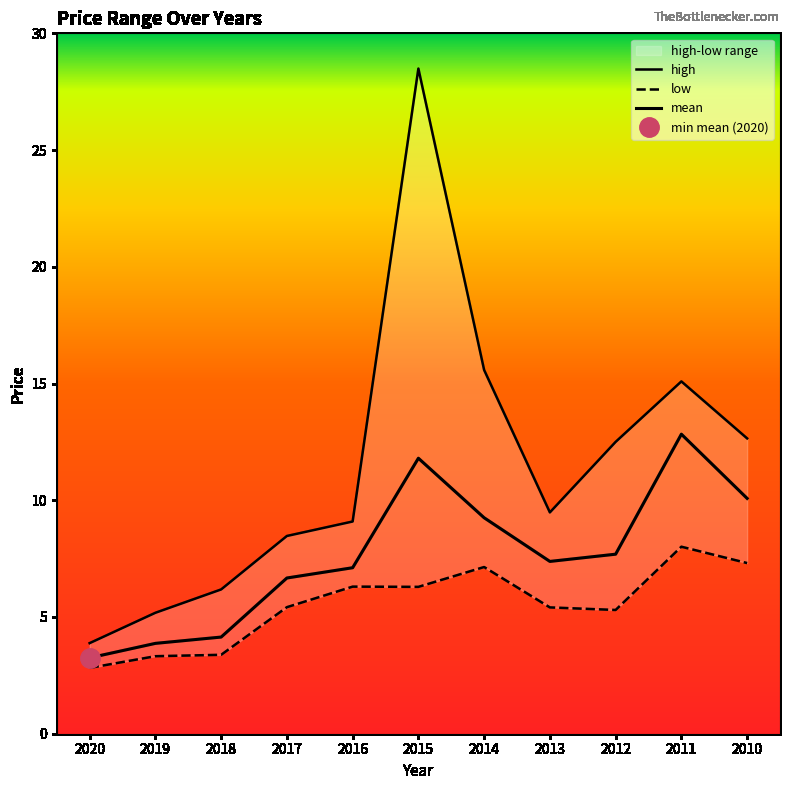

What are all the series names shown in the legend?

high, low, mean